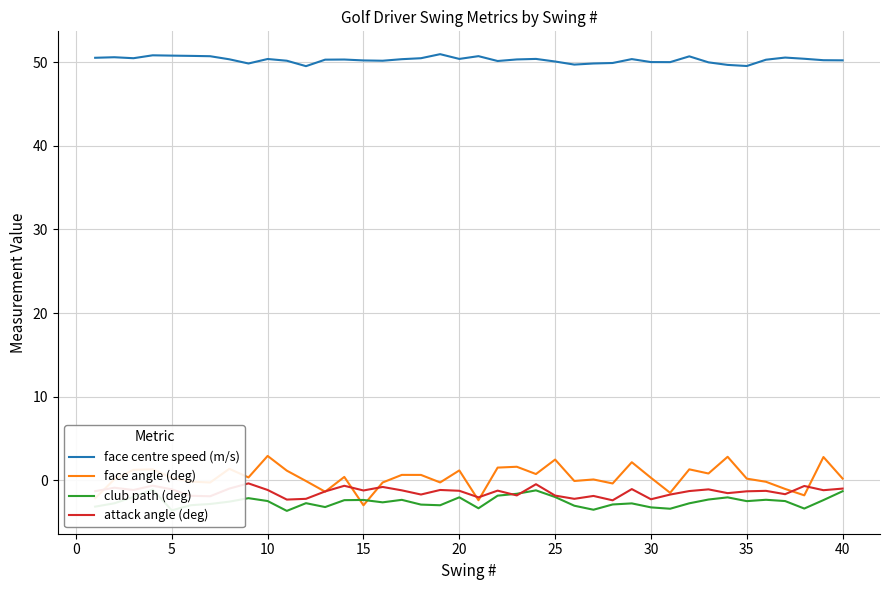

Reading left to right, extract all data points from this chart.

face centre speed (m/s): 50.5	50.6	50.5	50.8	50.8	50.7	50.7	50.3	49.8	50.4	50.2	49.5	50.3	50.3	50.2	50.2	50.3	50.5	50.9	50.4	50.7	50.1	50.3	50.4	50.1	49.7	49.8	49.9	50.4	50.0	50.0	50.7	50.0	49.7	49.5	50.3	50.5	50.4	50.2	50.2
face angle (deg): -2.2	0.1	1.2	1.3	0.3	-0.2	-0.3	1.4	0.3	2.9	1.2	-0.1	-1.4	0.4	-3.0	-0.3	0.6	0.6	-0.3	1.2	-2.4	1.5	1.6	0.7	2.5	-0.1	0.1	-0.4	2.2	0.3	-1.5	1.3	0.8	2.8	0.2	-0.2	-1.0	-1.8	2.8	0.2
club path (deg): -3.2	-2.8	-2.0	-1.1	-3.6	-3.0	-2.8	-2.6	-2.1	-2.5	-3.7	-2.7	-3.2	-2.4	-2.4	-2.6	-2.3	-2.9	-3.0	-2.0	-3.4	-1.8	-1.6	-1.2	-2.0	-3.0	-3.5	-2.9	-2.8	-3.2	-3.4	-2.8	-2.3	-2.0	-2.5	-2.3	-2.5	-3.4	-2.4	-1.3
attack angle (deg): -1.3	-0.9	-1.2	-0.6	-1.1	-1.9	-1.9	-1.0	-0.4	-1.2	-2.3	-2.2	-1.3	-0.7	-1.2	-0.8	-1.2	-1.7	-1.2	-1.3	-2.0	-1.2	-1.8	-0.5	-1.8	-2.2	-1.9	-2.4	-1.1	-2.3	-1.7	-1.3	-1.1	-1.5	-1.3	-1.3	-1.7	-0.7	-1.2	-1.0